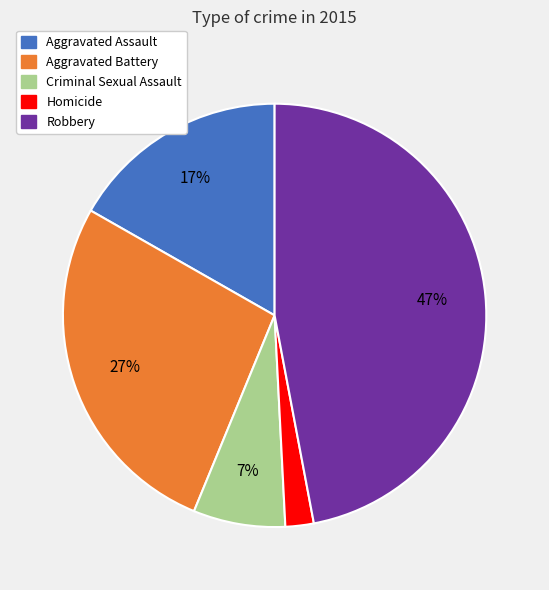

Rank the categories by value from highest to lowest.

Robbery, Aggravated Battery, Aggravated Assault, Criminal Sexual Assault, Homicide